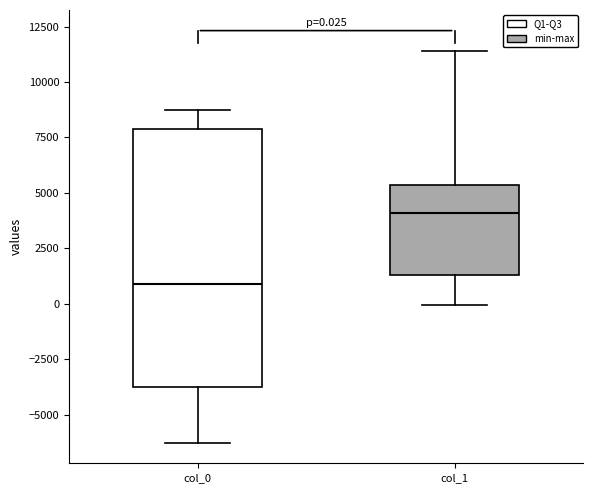

Which box's median line is the highest?

col_1